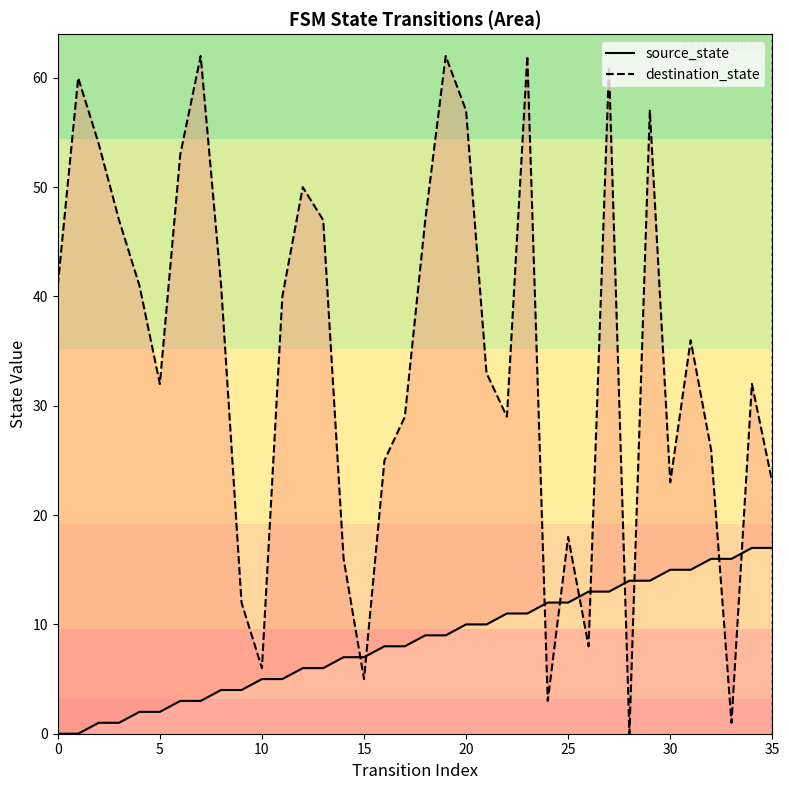

What is the value of the destination_state point at the 5th from the left?

41